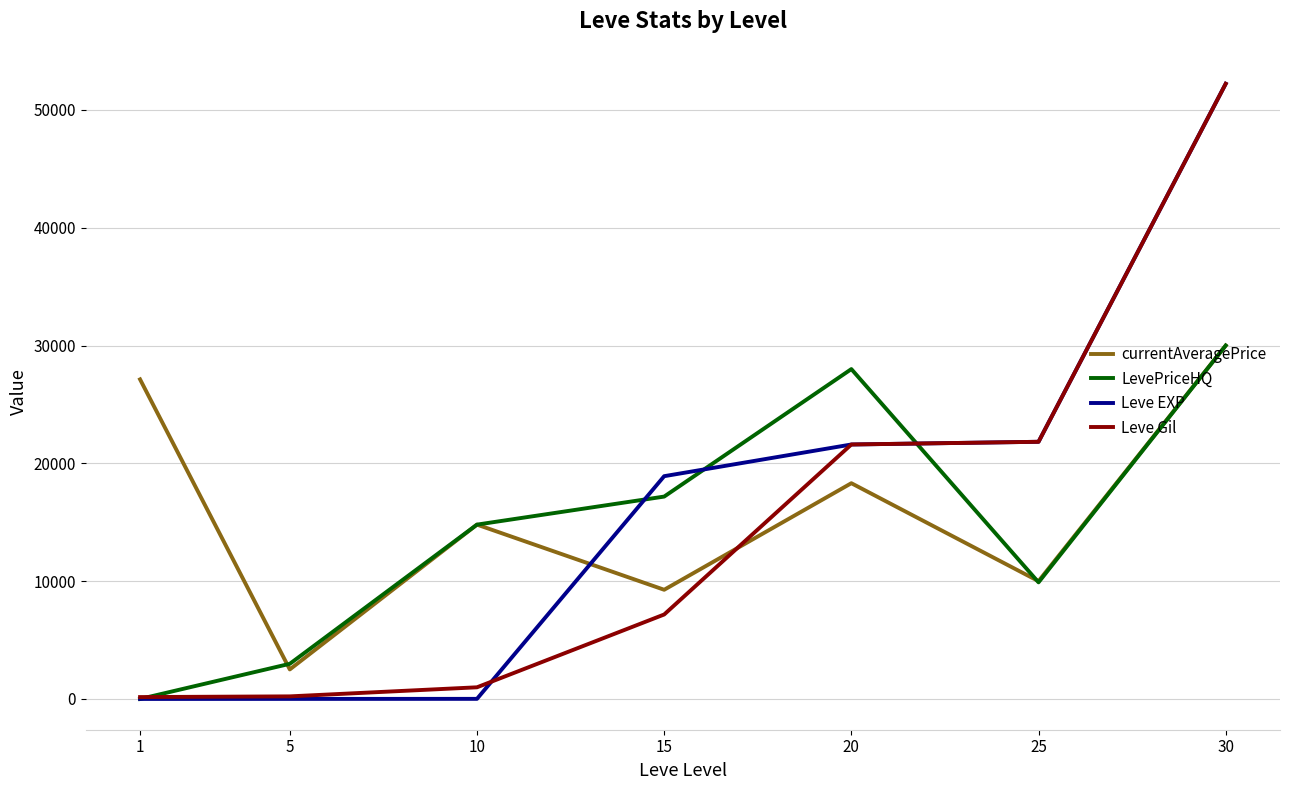

How many intersections are there between Leve EXP and currentAveragePrice?

1